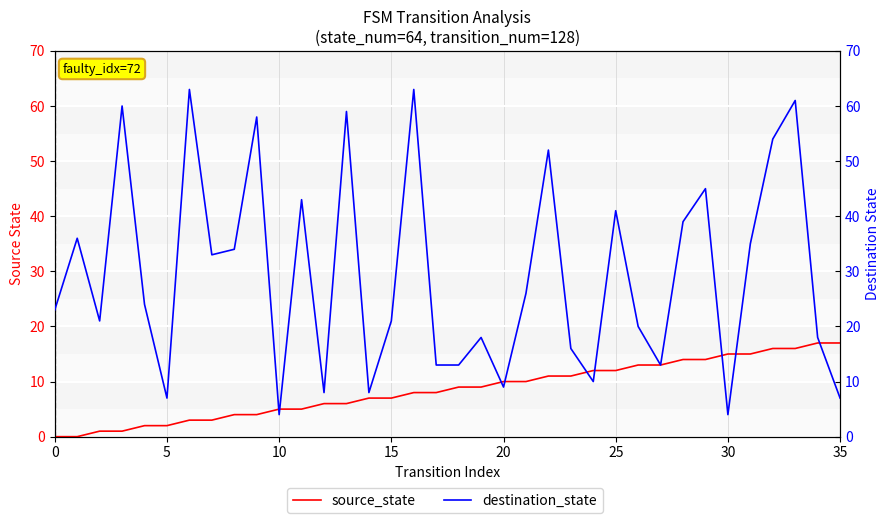

What is the difference between the source_state values at 15 and 28?

7